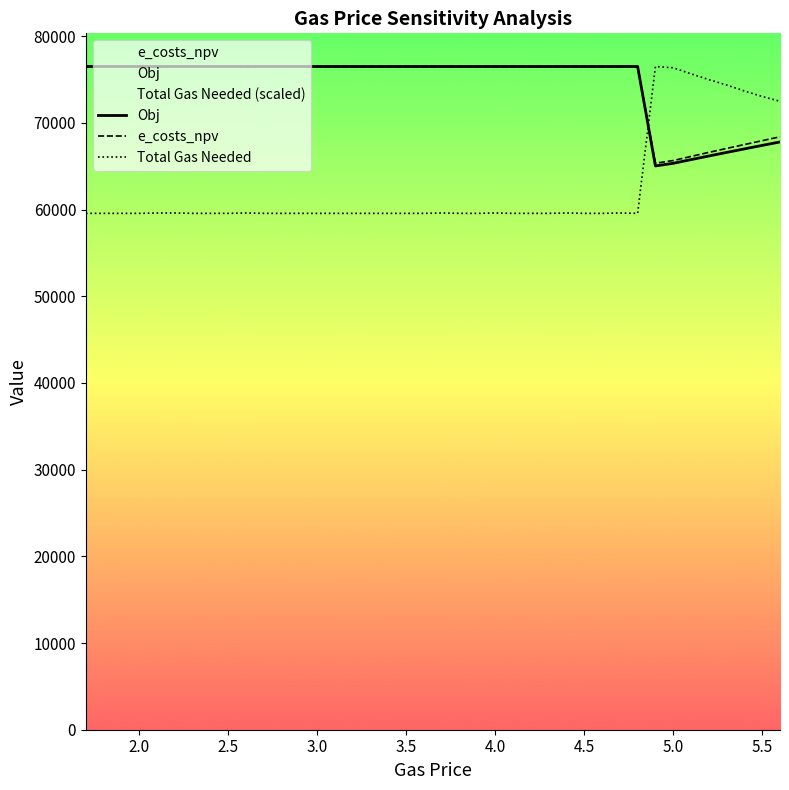

What is the minimum value for Obj?

65032.0